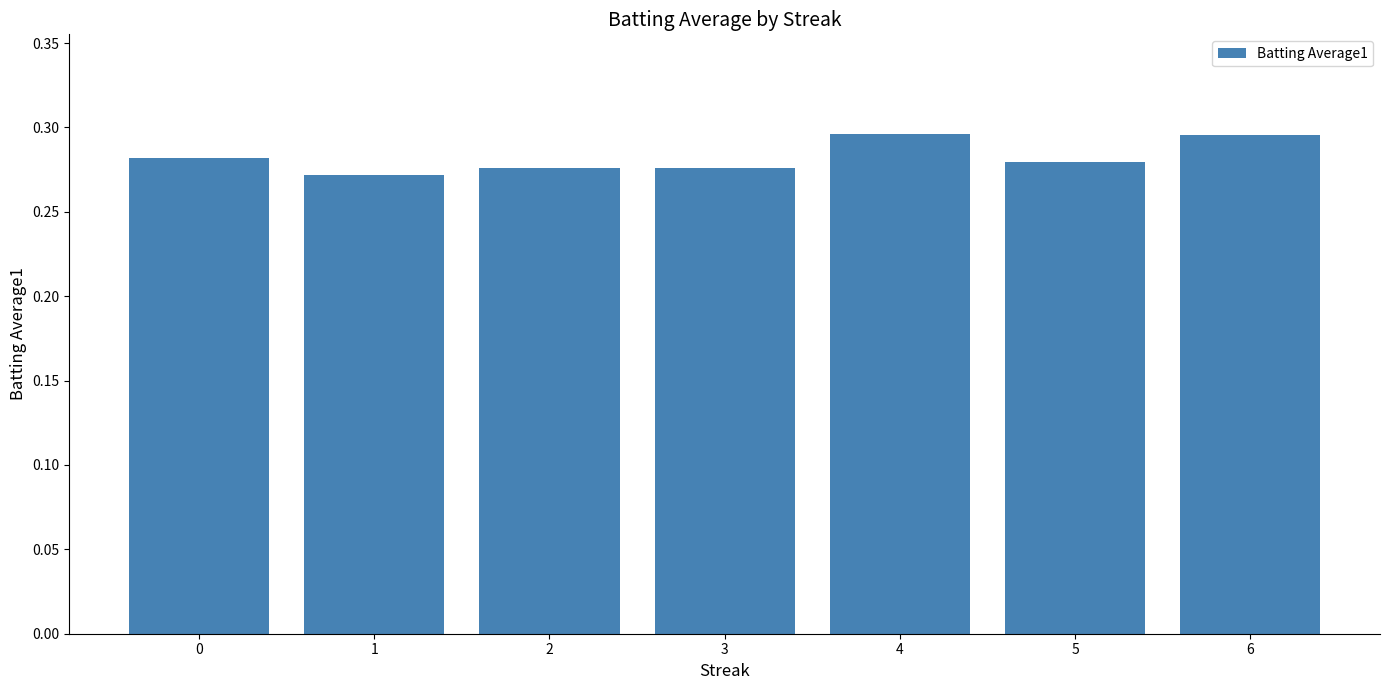

What is the sum of all values?

2.0